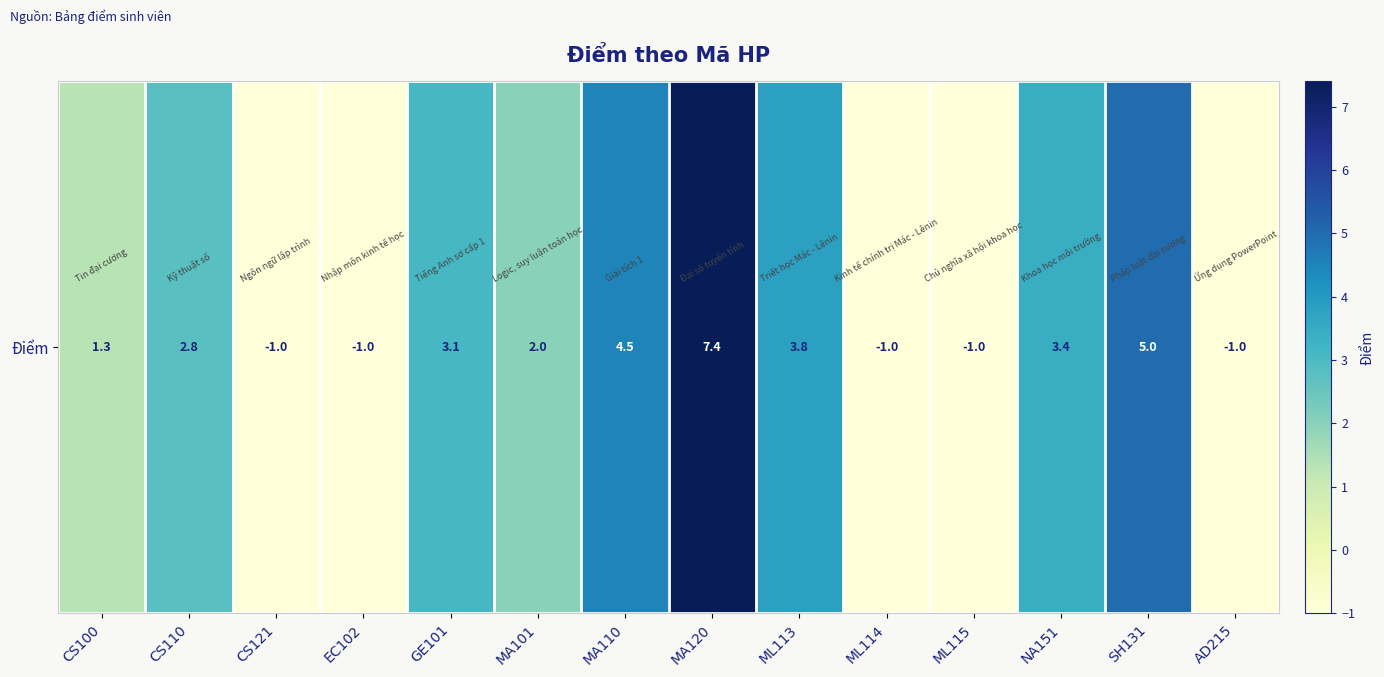

How many values are below zero?

5